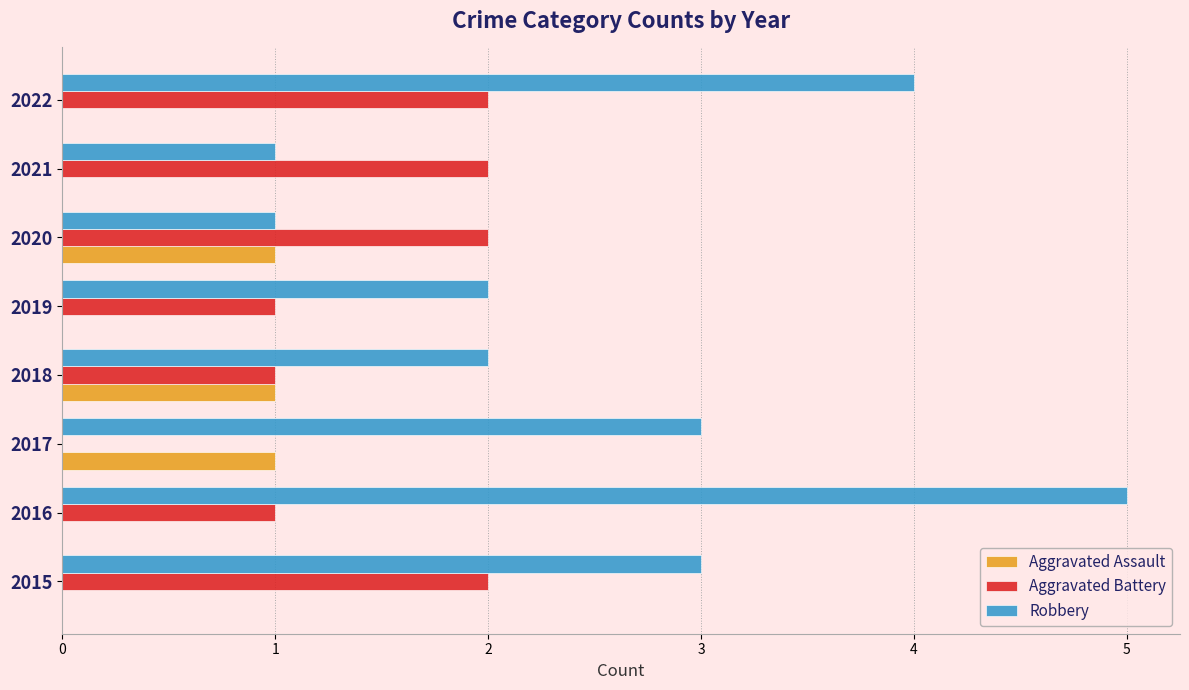

Is it true that Aggravated Assault equals 1 at 2021?

False